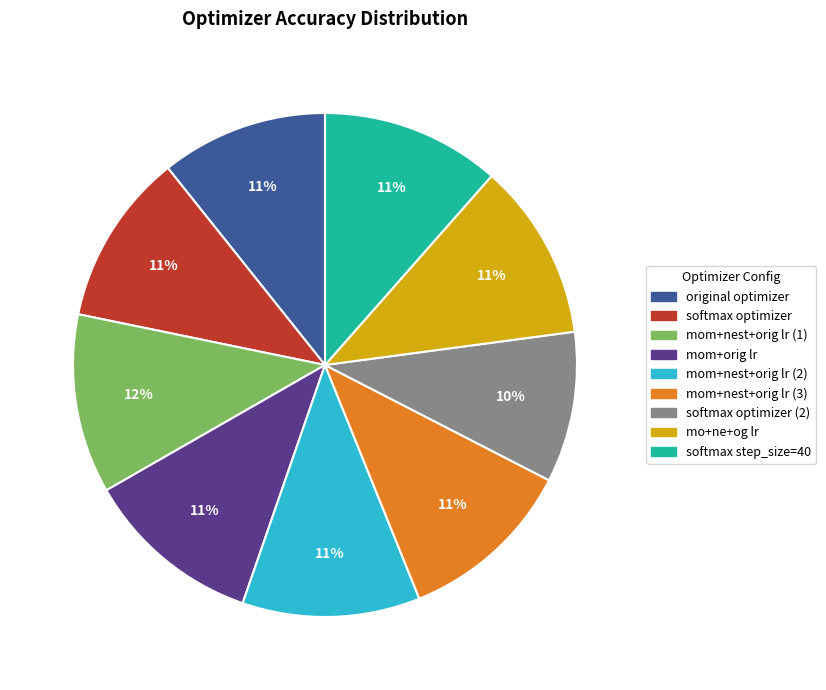

Is the sum of mo+ne+og lr and mom+nest+orig lr (1) greater than half?

No